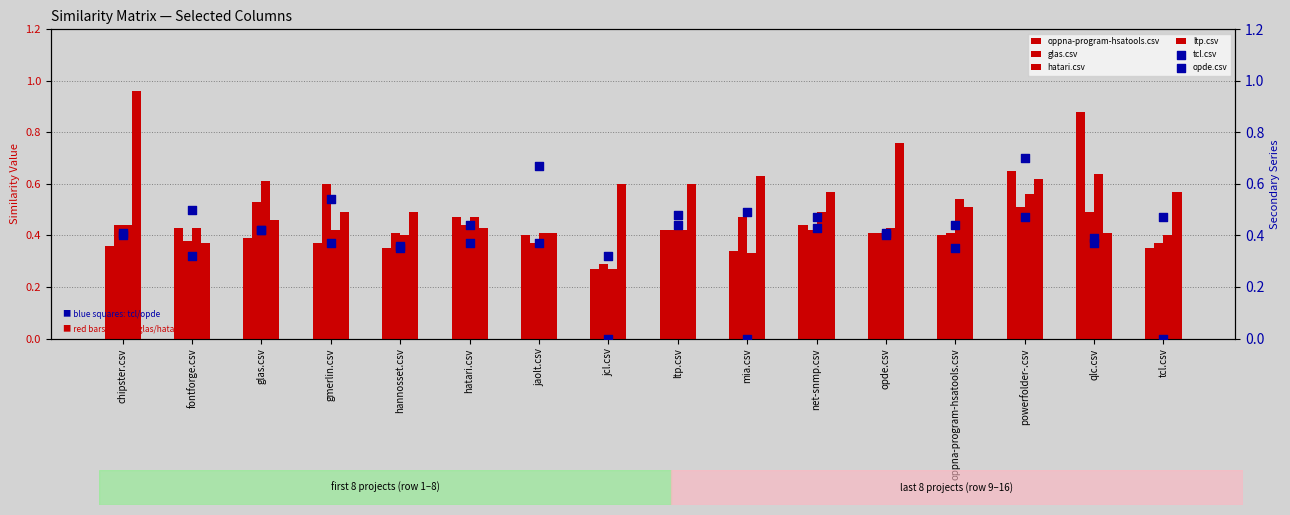

Which series contains the lowest Y value?

tcl.csv